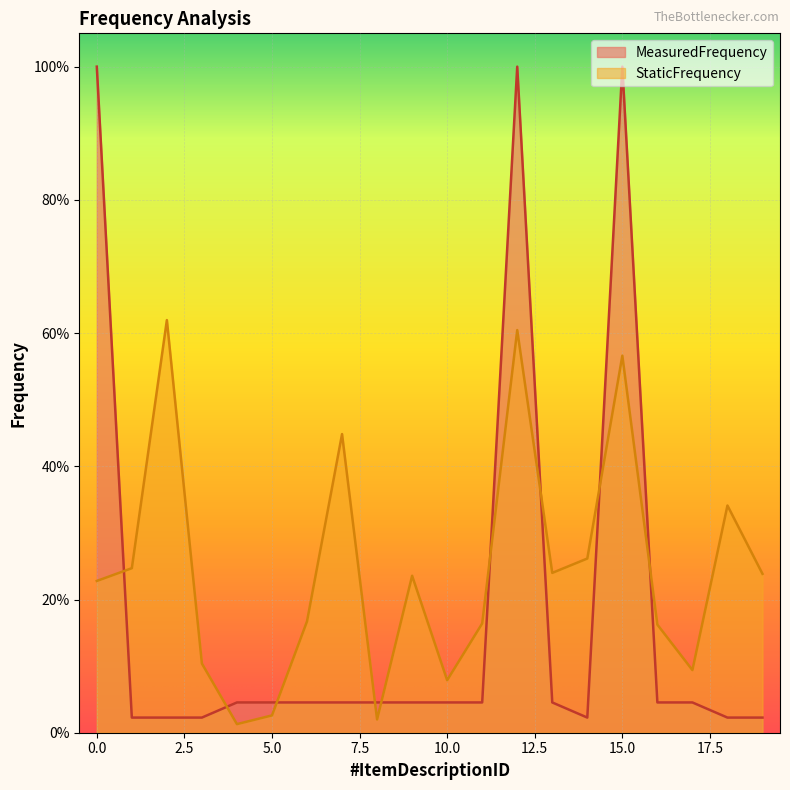

Is it true that MeasuredFrequency equals 0.0 at 14?

False